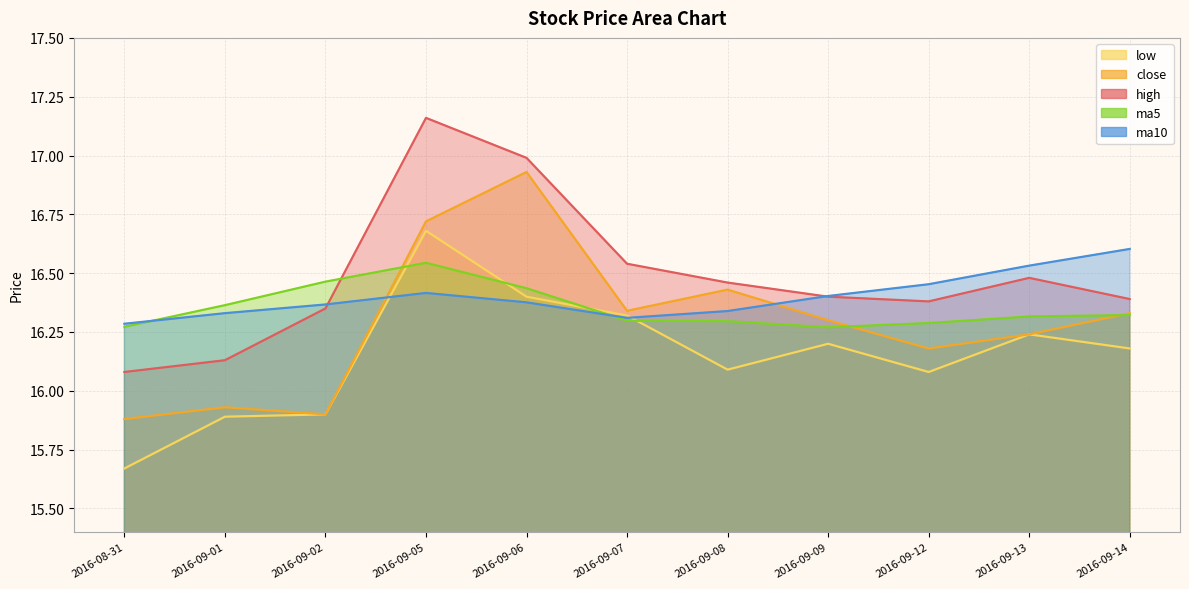

True or false: high and low intersect in this chart.

False